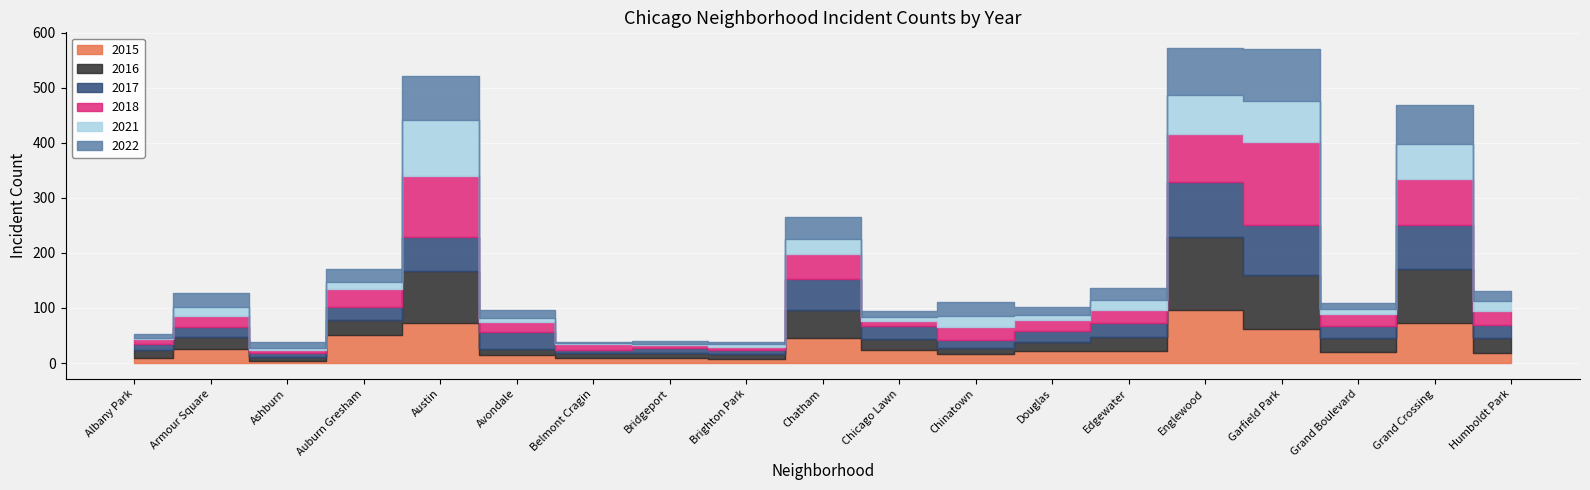

At which label does 2021 reach its minimum?

Albany Park